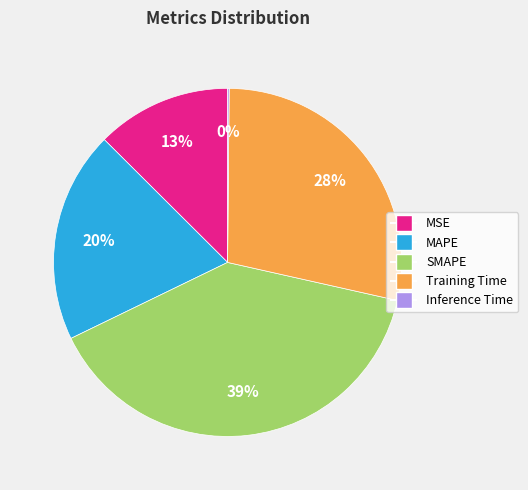

What is the largest slice in the pie chart?

SMAPE